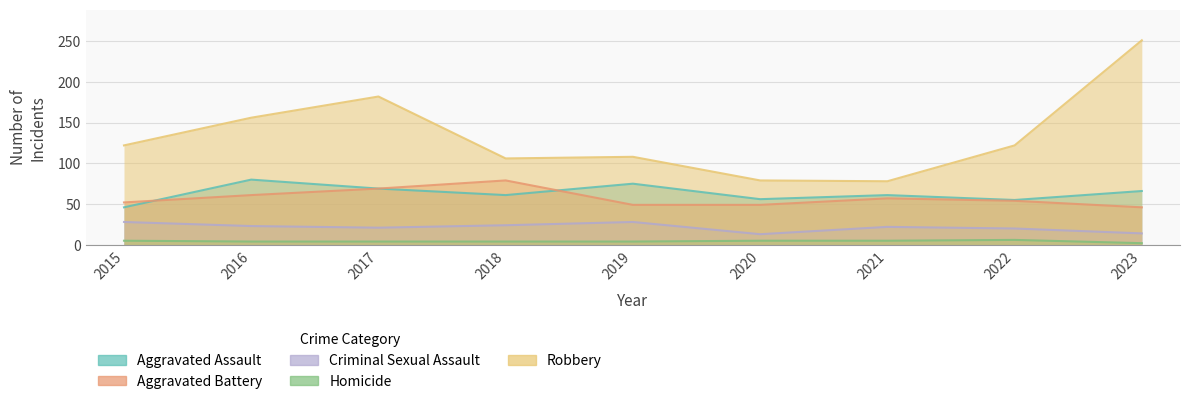

How many data points in Criminal Sexual Assault are above 22?

4